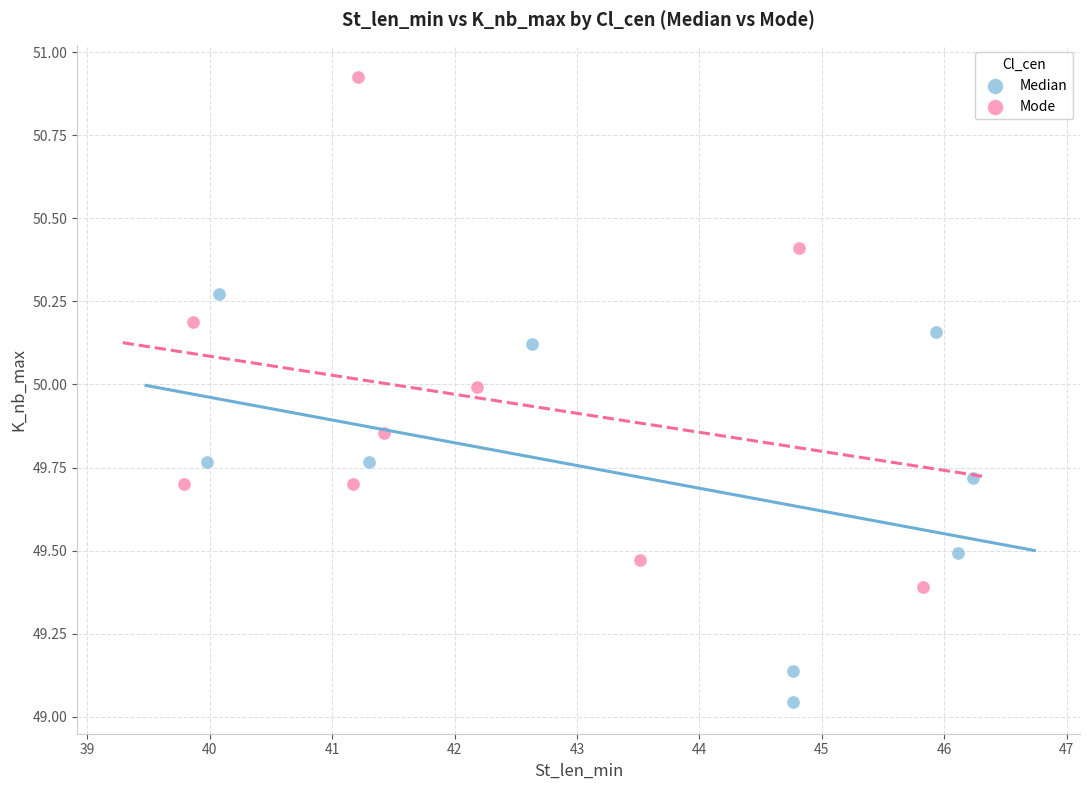

Which series contains the lowest Y value?

Median